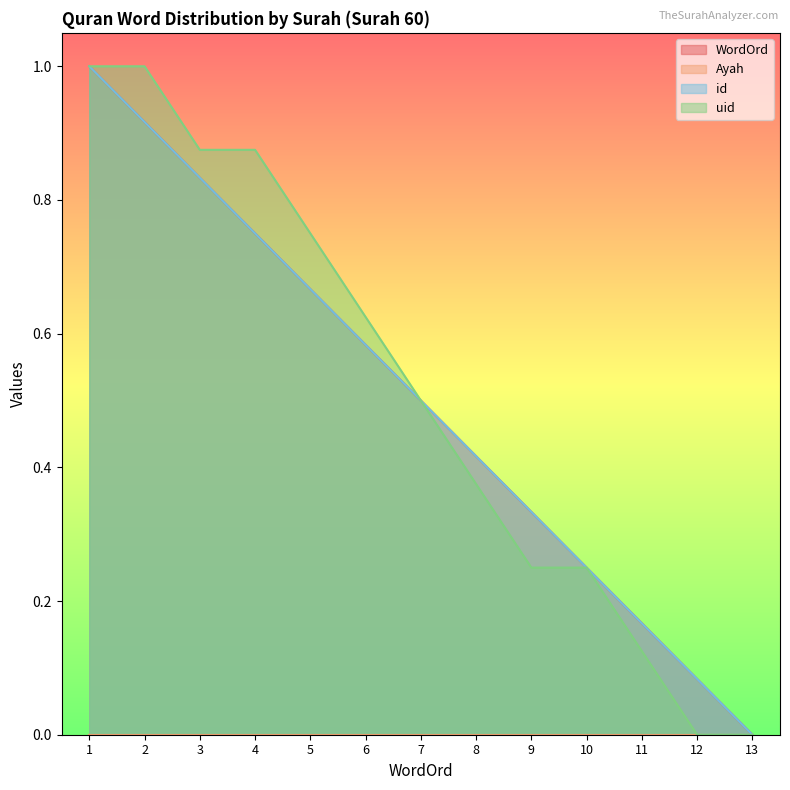

What is the value of the id point at the 1st from the left?

1.0